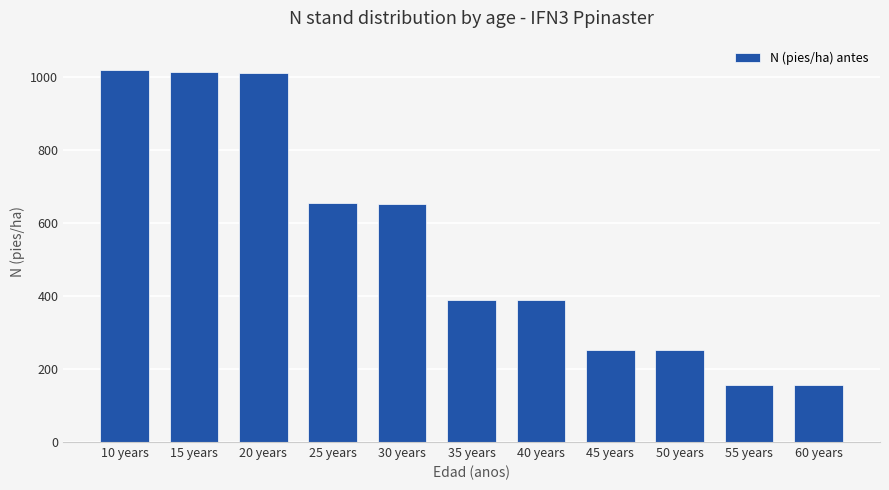

Approximately how many times larger is the value at 40 years compared to 10 years?

0.4